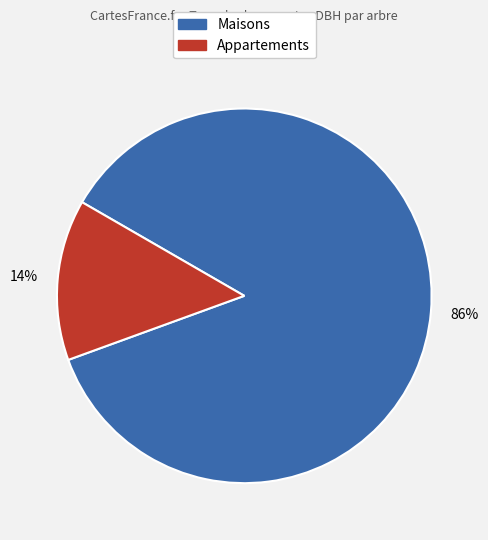

Does any single category account for the majority?

Yes